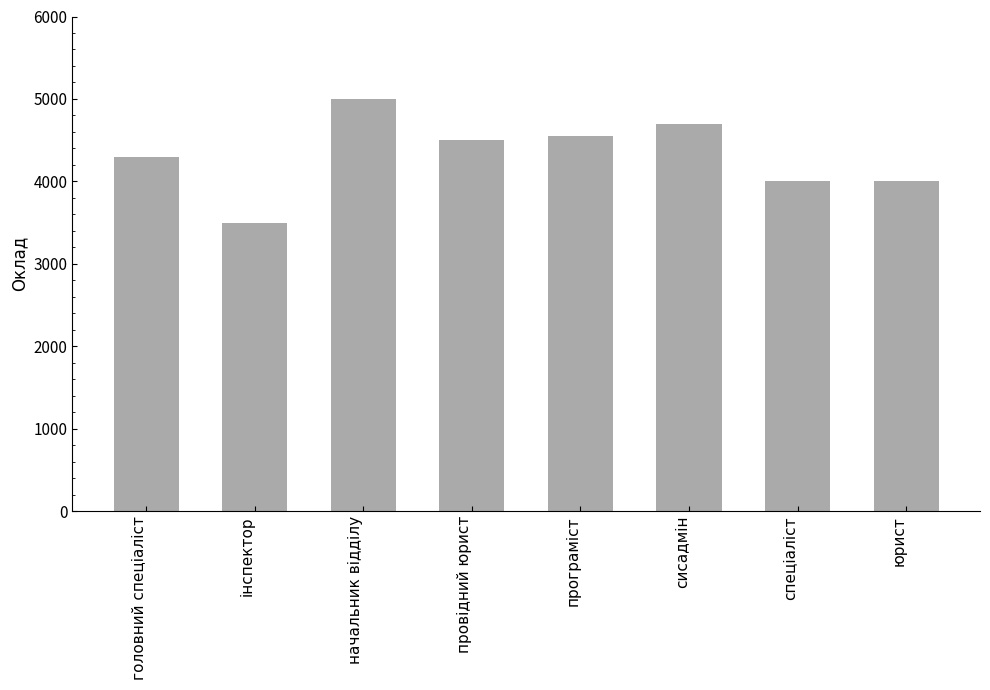

The value at начальник відділу is 5000. True or false?

True